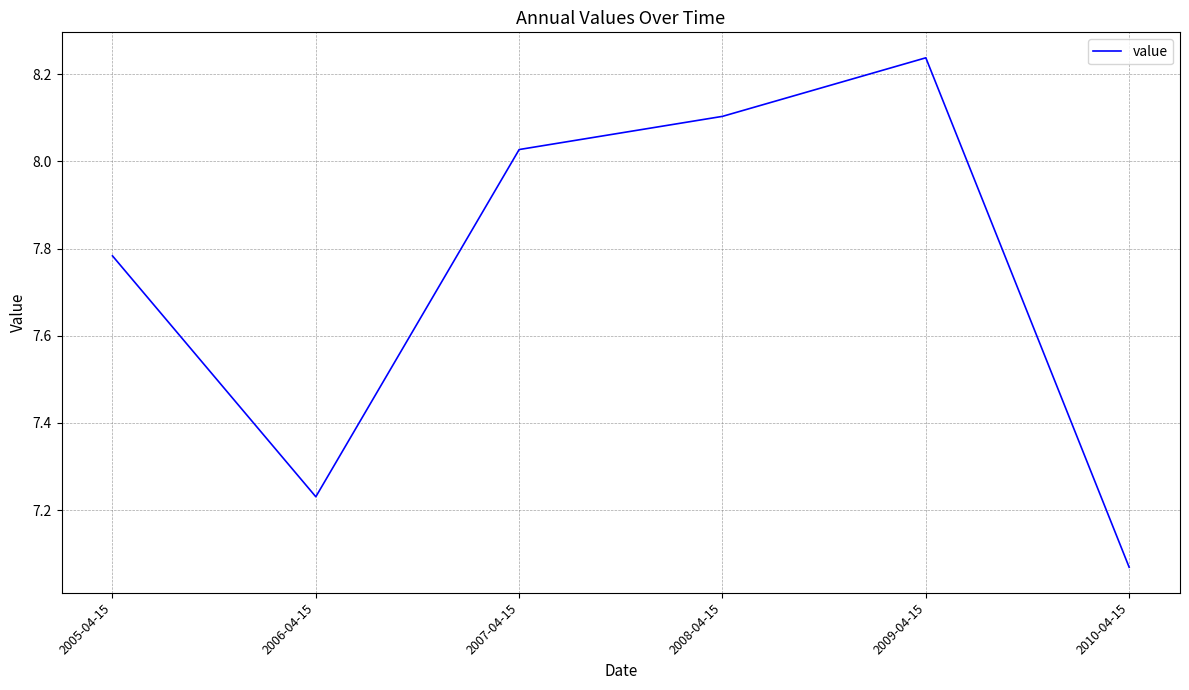

What is the sum of the values at 2010-04-15 and 2005-04-15?

14.9